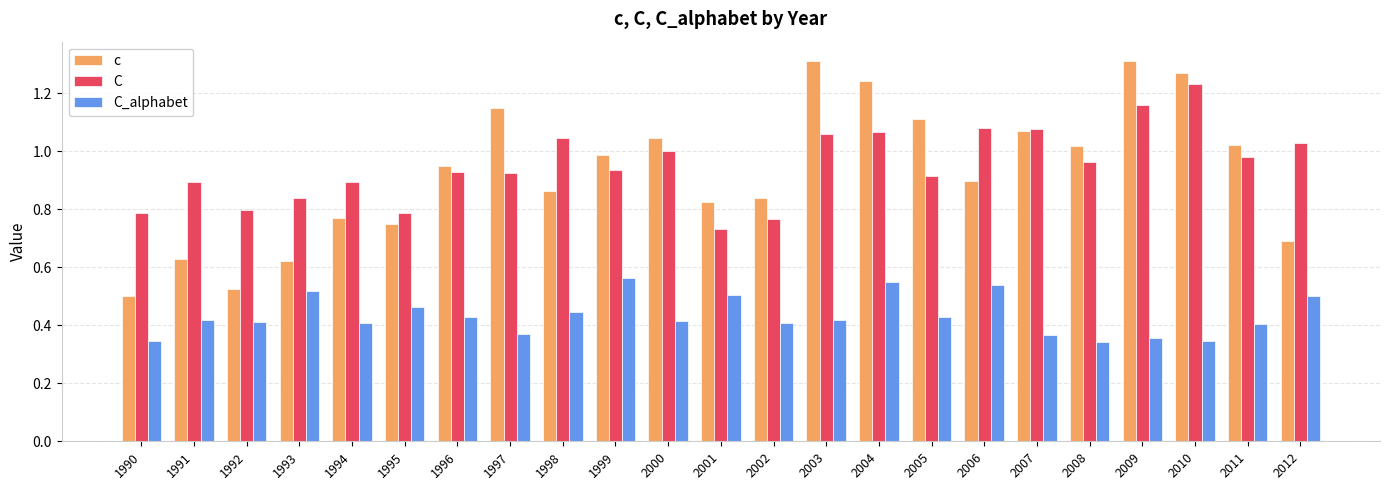

List the series in order of their peak value, lowest first.

C_alphabet, C, c